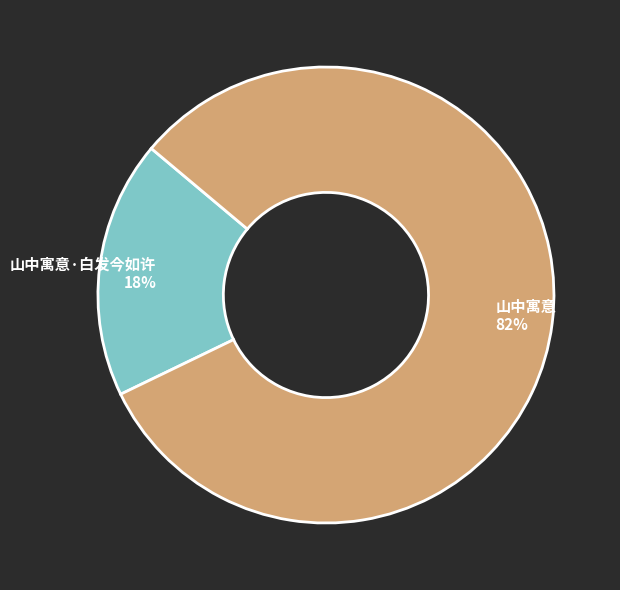

Which has a higher value, 山中寓意 or 山中寓意·白发今如许?

山中寓意